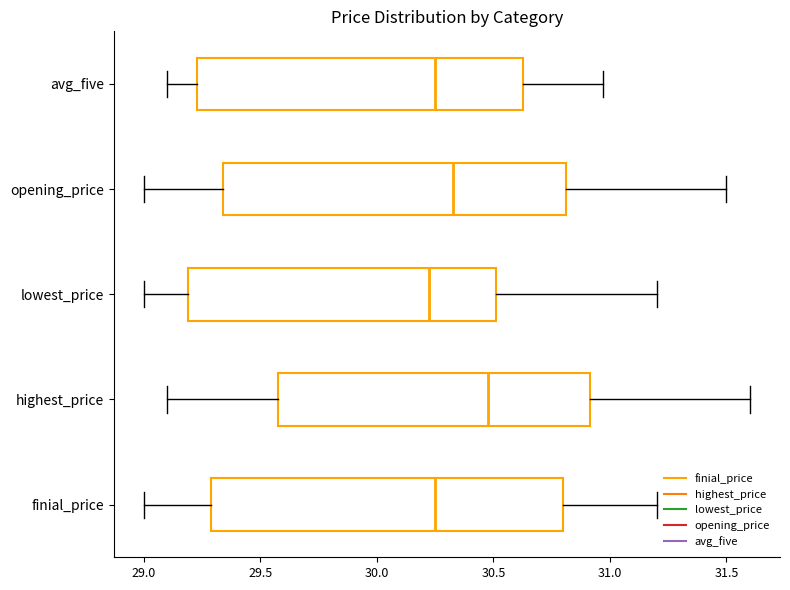

Reading bottom to top, read every box against the x-axis: the position of its median line, the range the box covers, and the ends of its whiskers. The values are not printed on the chart, so give them approximately, as read against the axis.

finial_price: median 30.25, box 29.30 to 30.80, whiskers 29.00 to 31.20
highest_price: median 30.50, box 29.60 to 30.90, whiskers 29.10 to 31.60
lowest_price: median 30.25, box 29.20 to 30.50, whiskers 29.00 to 31.20
opening_price: median 30.35, box 29.35 to 30.80, whiskers 29.00 to 31.50
avg_five: median 30.25, box 29.25 to 30.65, whiskers 29.10 to 30.95